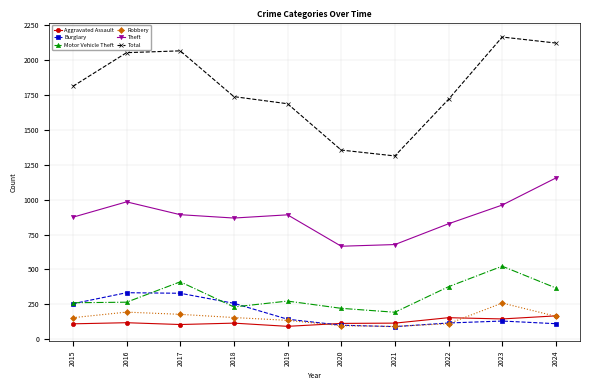

Count the number of categories in the chart.

10